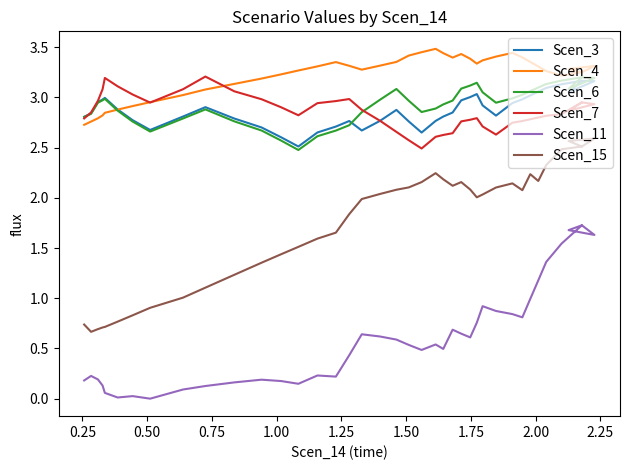

In Scen_6, how many points are lower than both neighbors (excluding endpoints)?

5